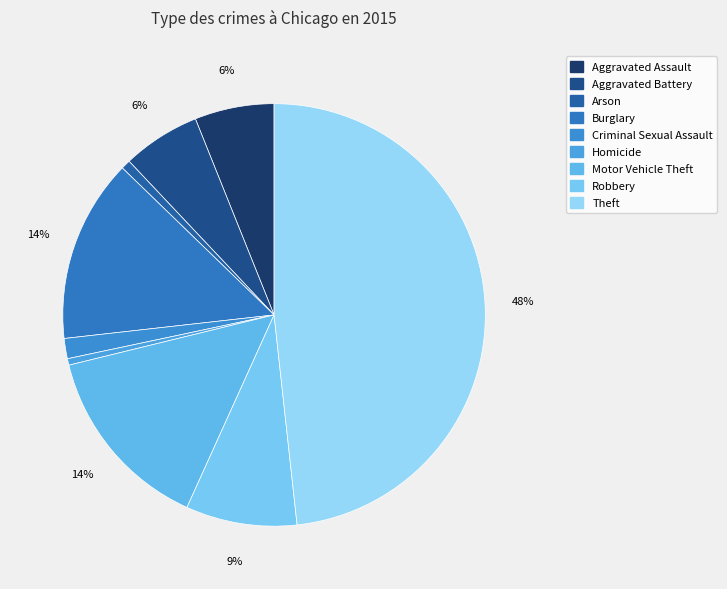

Rank the categories by value from highest to lowest.

Theft, Motor Vehicle Theft, Burglary, Robbery, Aggravated Assault, Aggravated Battery, Criminal Sexual Assault, Arson, Homicide